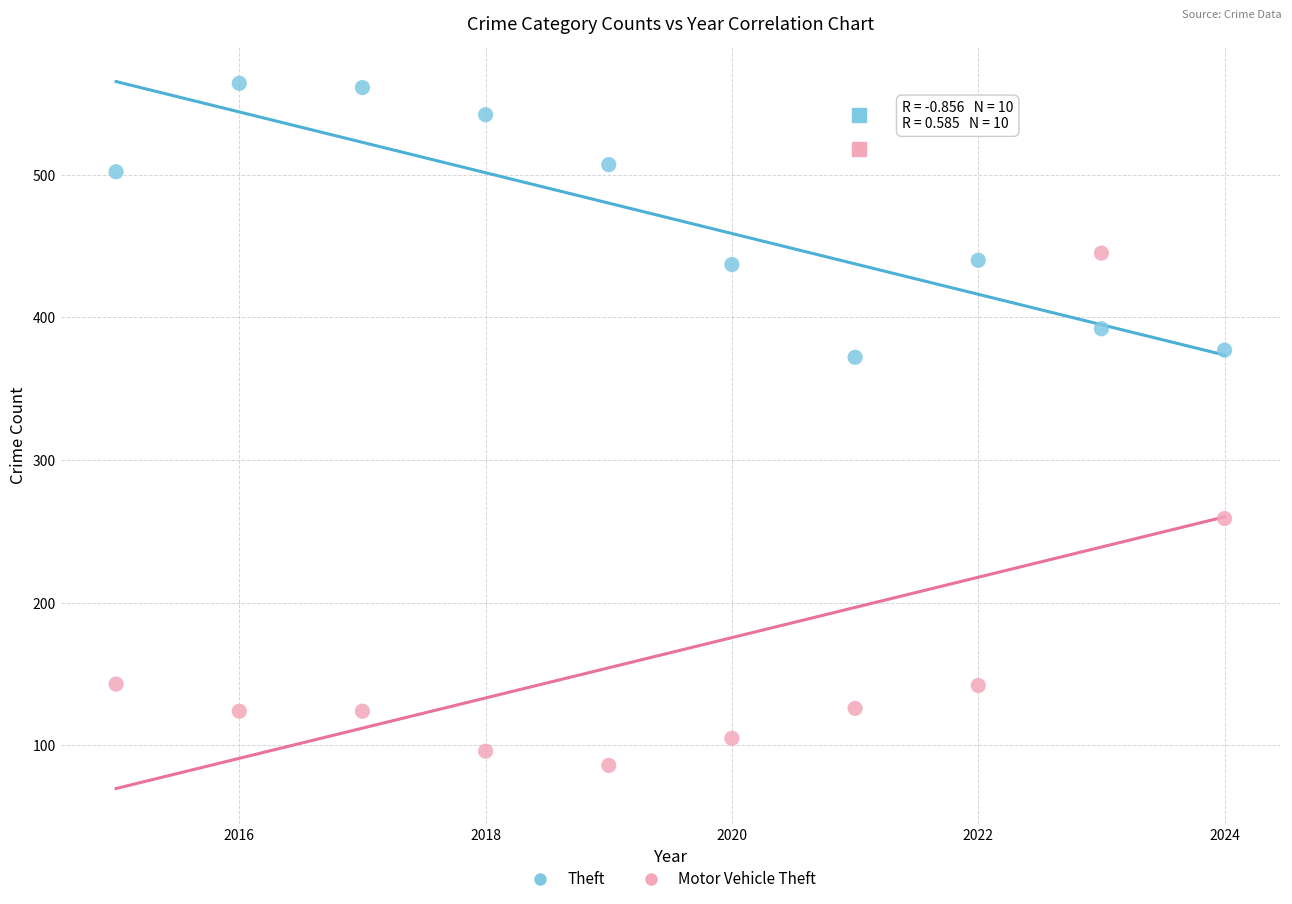

What are all the series names shown in the legend?

Theft, Motor Vehicle Theft